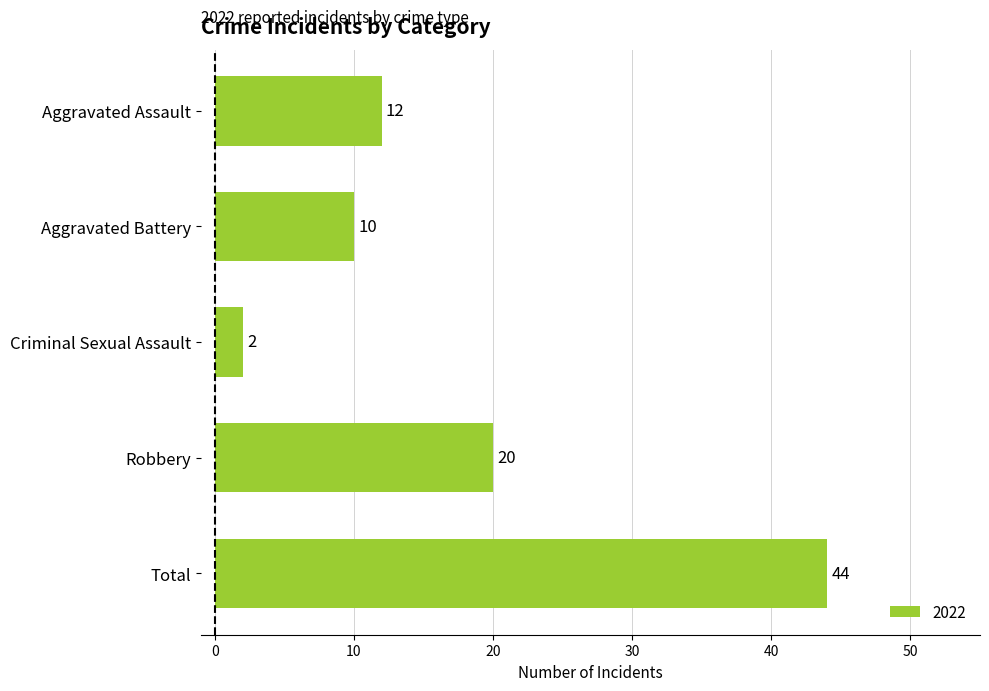

Are the bars horizontal?

Yes